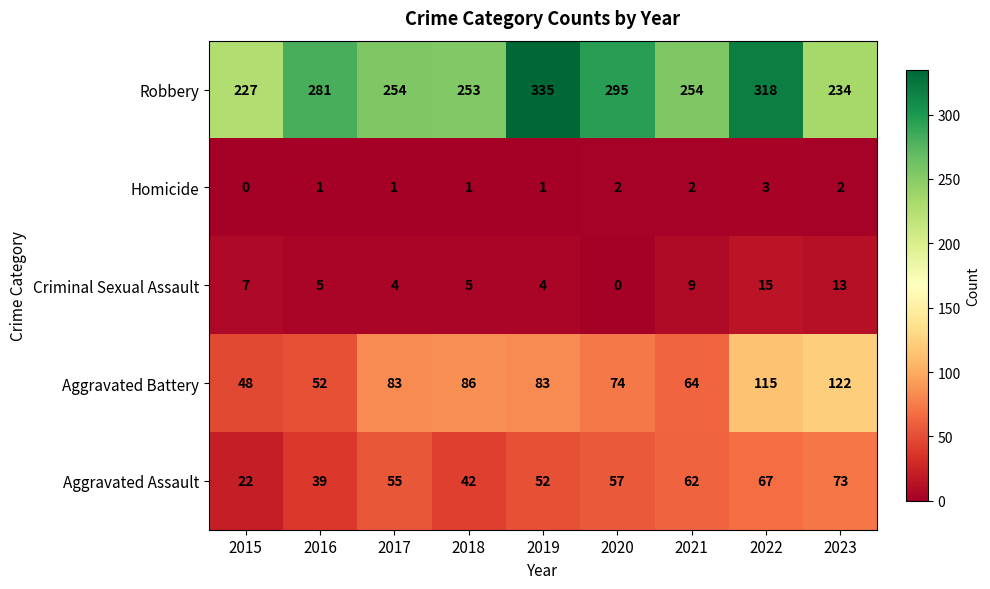

What is the lowest value of the Robbery series?

227